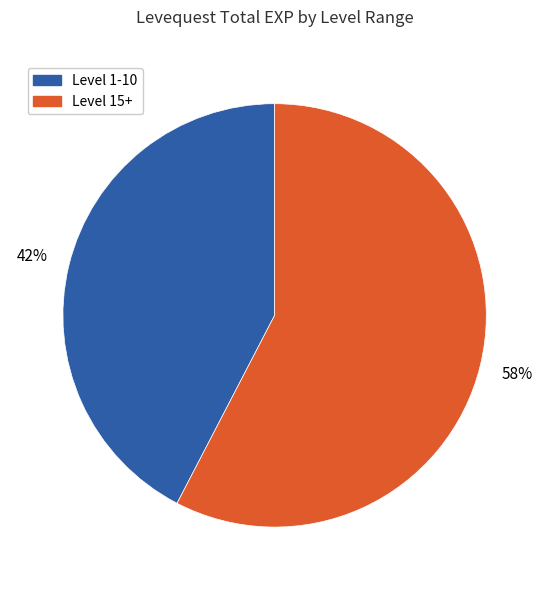

To the nearest percent, what is the average slice percentage?

50%